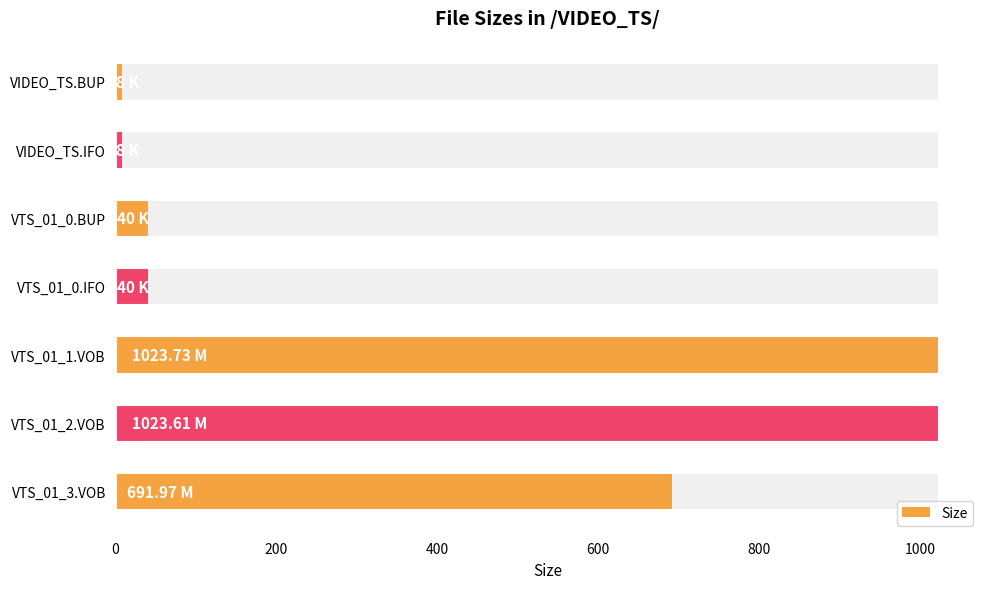

Reading right to left, extract all data points from this chart.

692.0	1023.6	1023.7	40.0	40.0	8.0	8.0